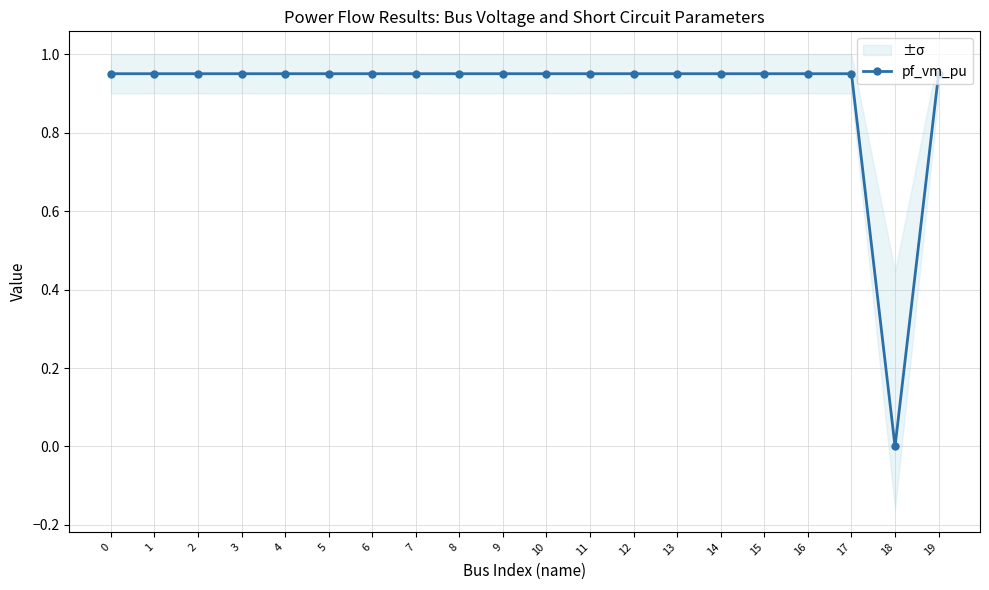

Which label corresponds to the largest value in the chart?

7